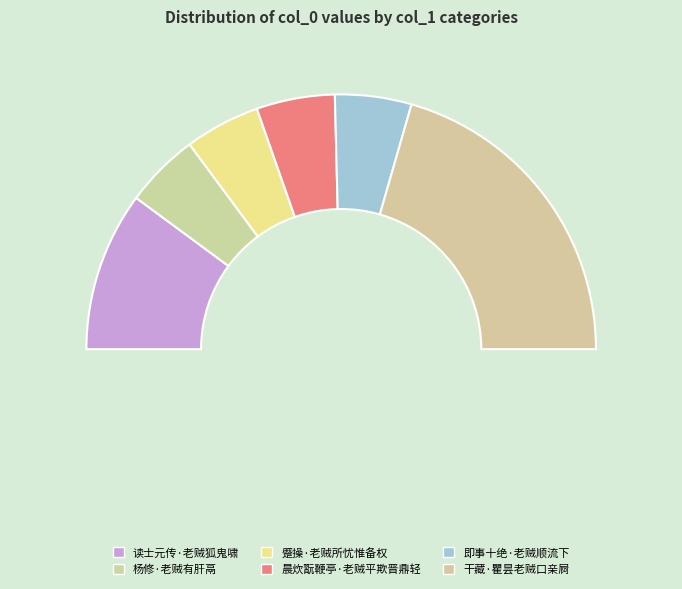

To the nearest percent, what portion does 干藏·瞿昙老贼口亲屙 represent?

41%